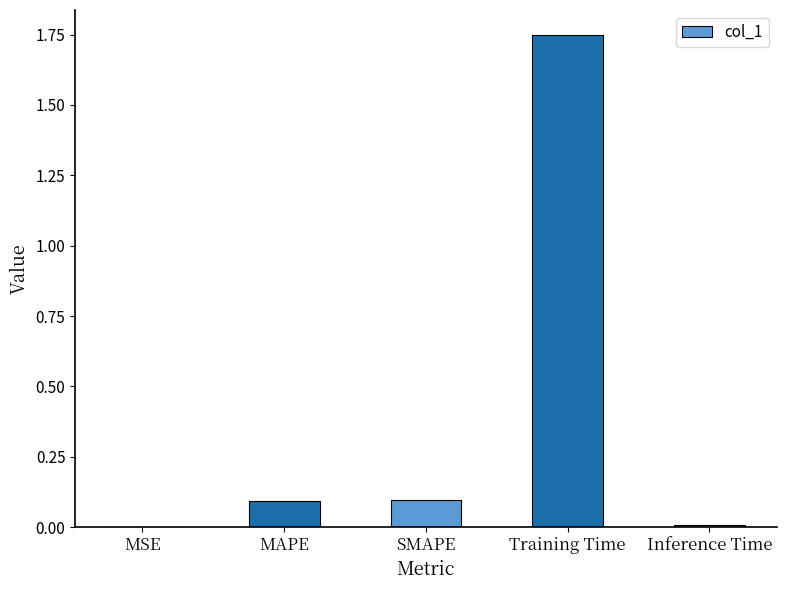

What is the sum of all values?

1.9